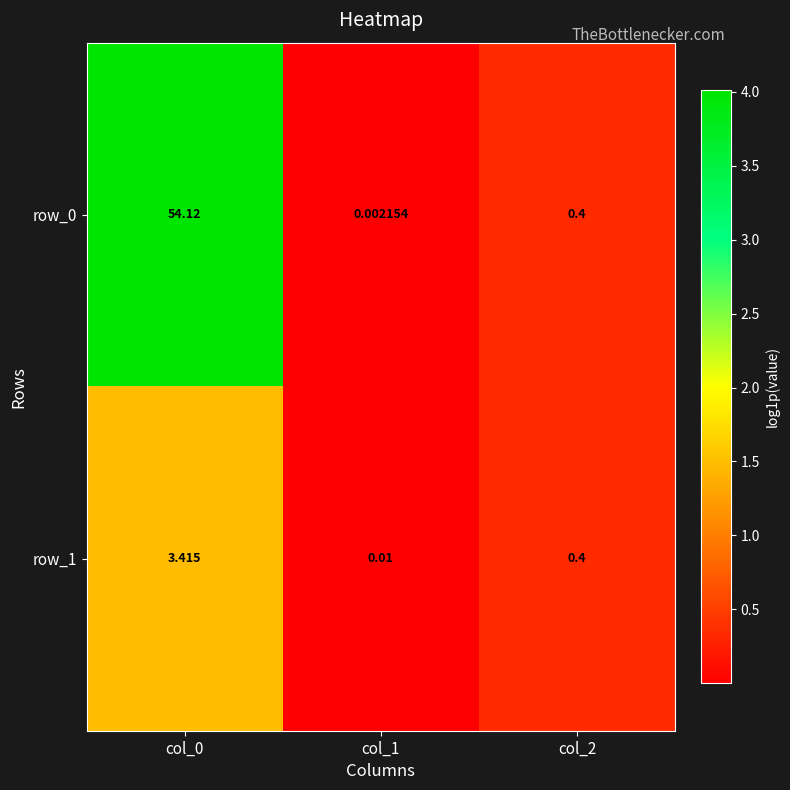

Is the value of row_0 at col_1 greater than the value of row_1 at col_2?

No